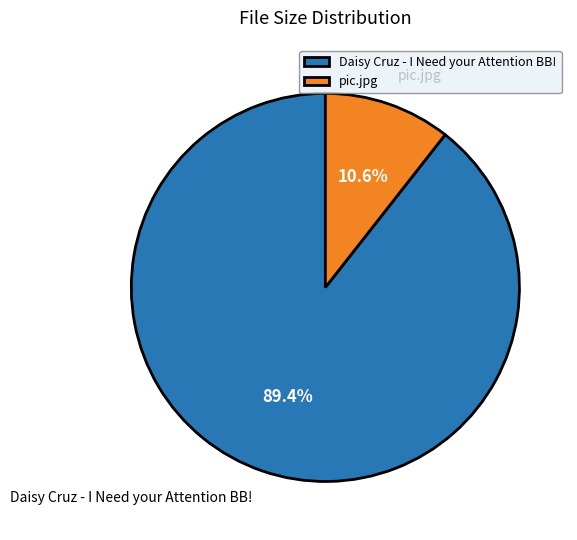

What is the largest slice in the pie chart?

Daisy Cruz - I Need your Attention BB!